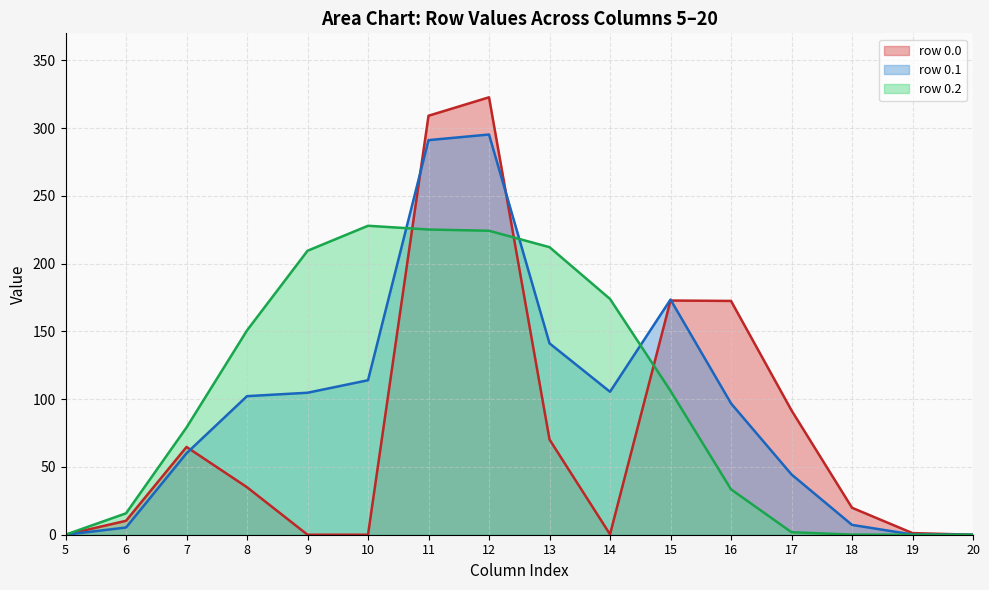

What value does the row 0.1 line series have at 6?

5.3